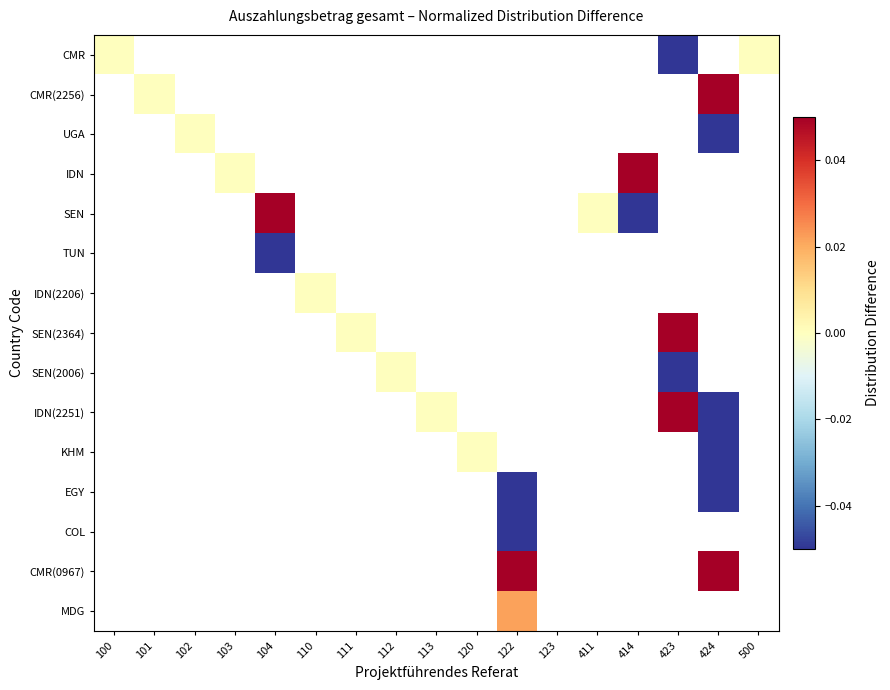

At how many categories does at least one series exceed 0?

5